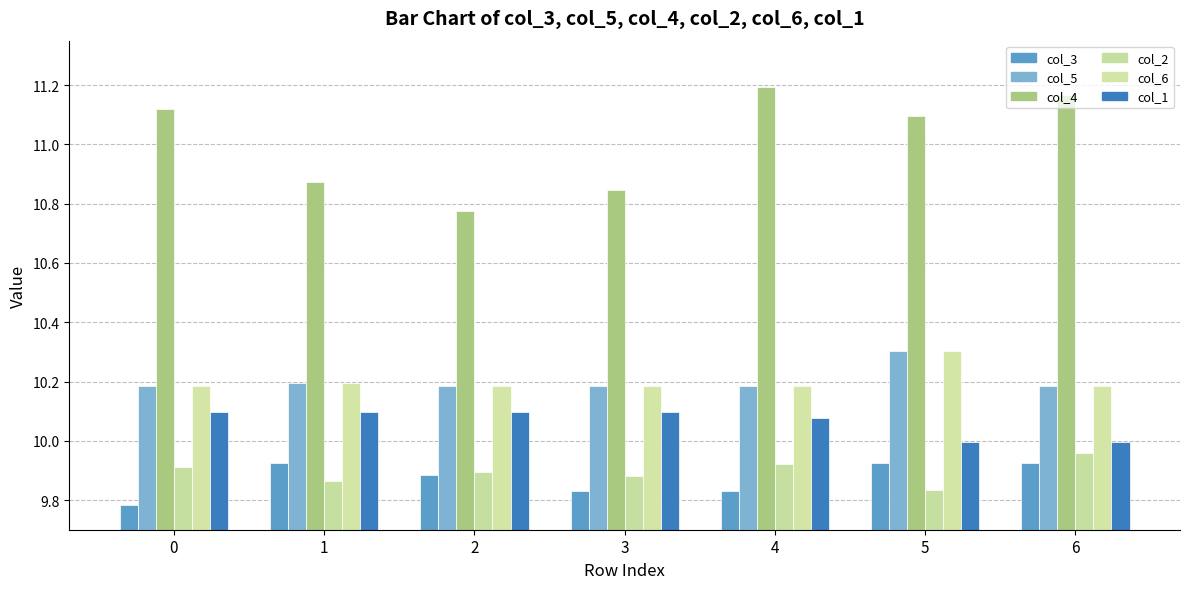

What is the spread (max minus min) of values at 0?

1.3